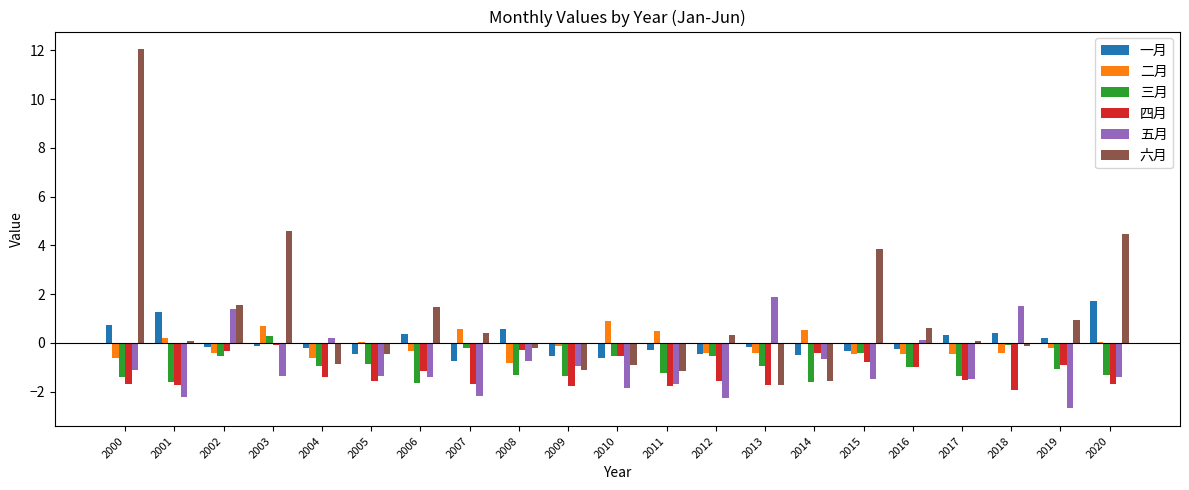

Which series has the widest spread of values?

六月